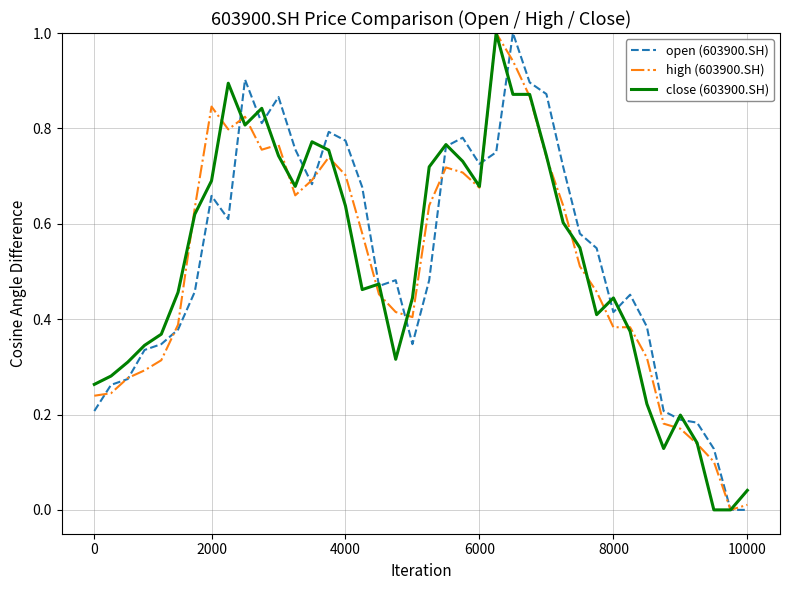

What is the highest value of the close (603900.SH) series?

1.0